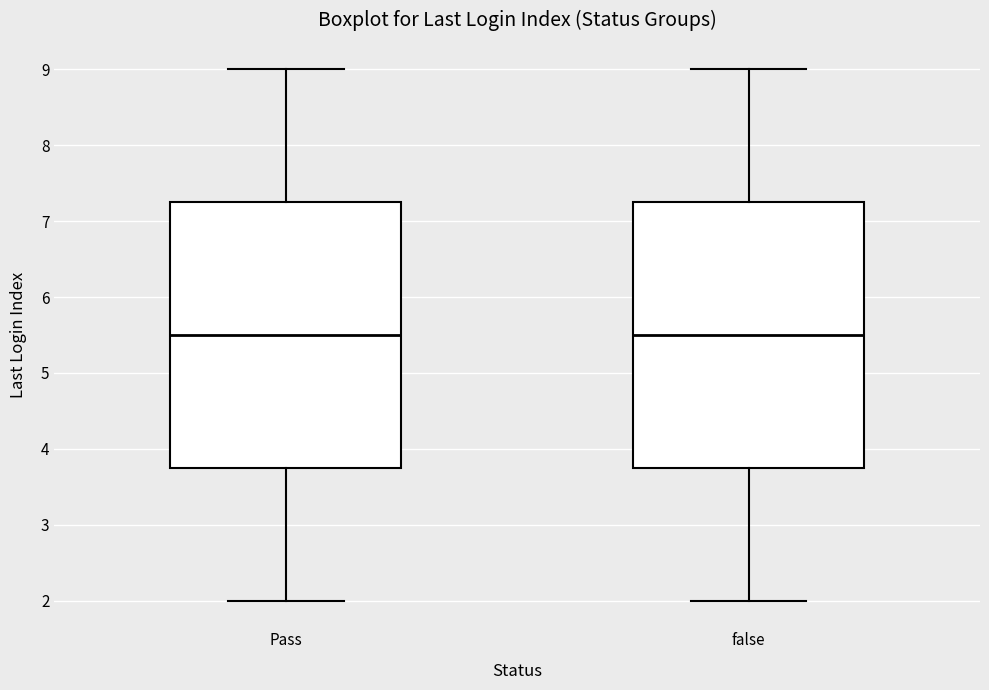

Reading left to right, transcribe this box plot: for each box, give where its median line is, the range the box spans, and where its two whiskers end, as read against the y-axis. The values are not printed on the chart, so give them approximately, as read against the axis.

Pass: median 5.5, box 3.8 to 7.3, whiskers 2.0 to 9.0
false: median 5.5, box 3.8 to 7.3, whiskers 2.0 to 9.0